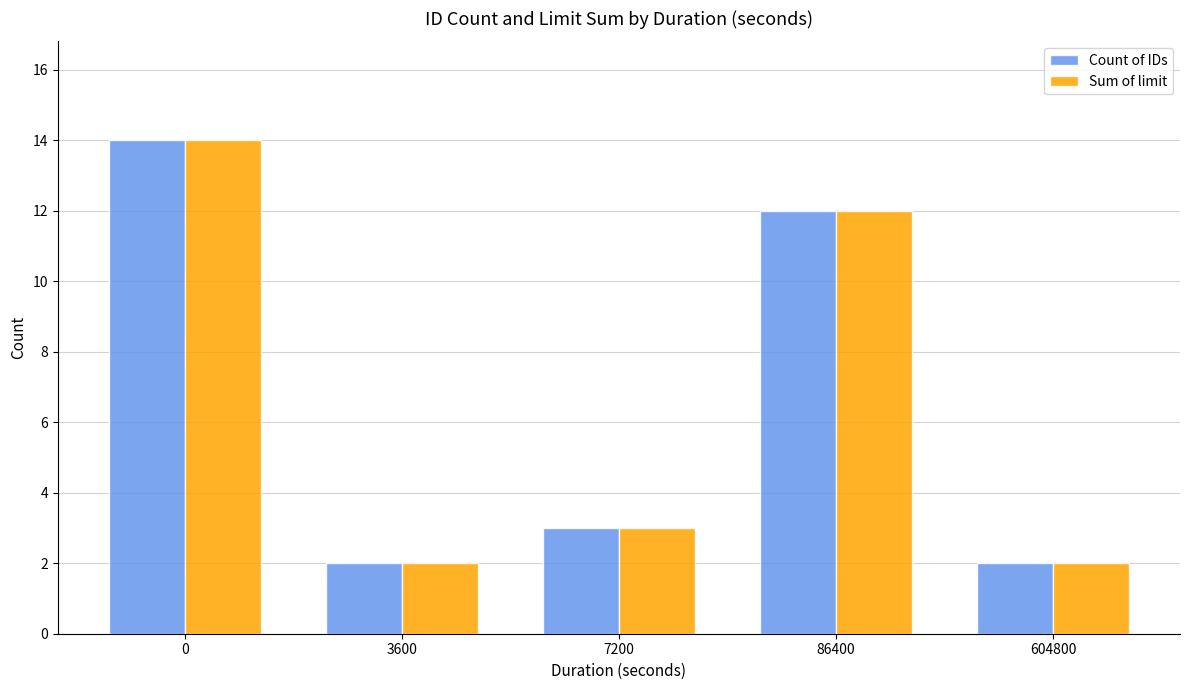

What is the total value across all series at 86400?

24